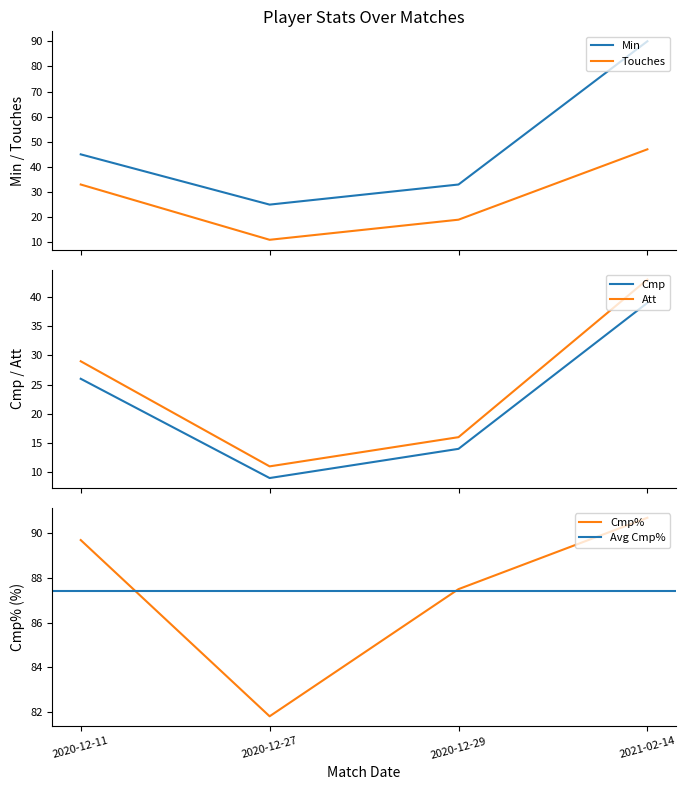

The Min series shows 56.7 at 2020-12-29. True or false?

False